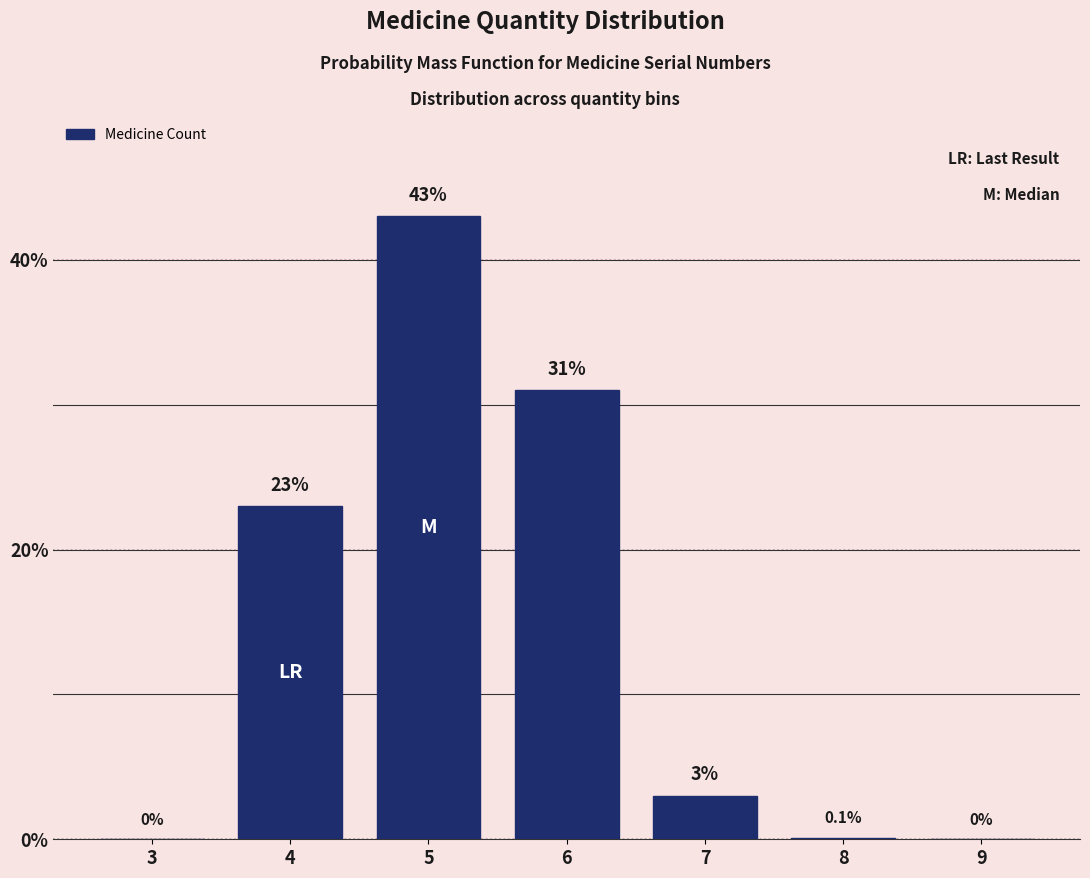

Reading right to left, extract all data points from this chart.

9=0.0	8=0.1	7=3.0	6=31.0	5=43.0	4=23.0	3=0.0